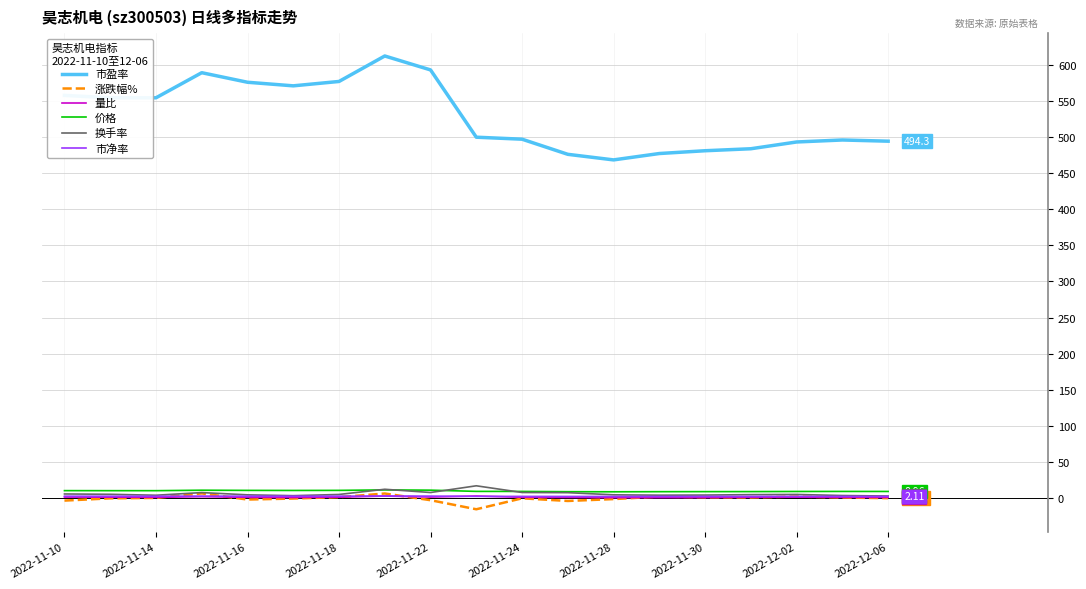

How many lines are shown in the chart?

6